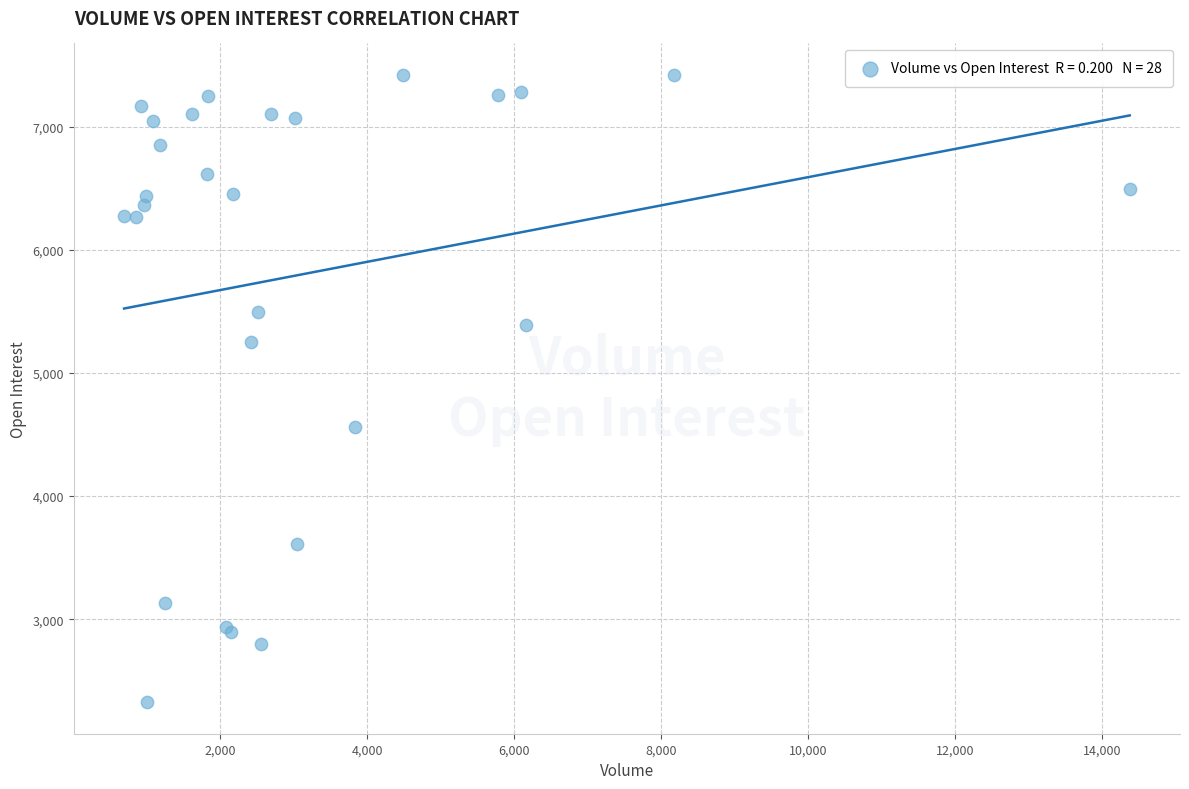

What Y value in the scatter plot is closest to 4873?

4562